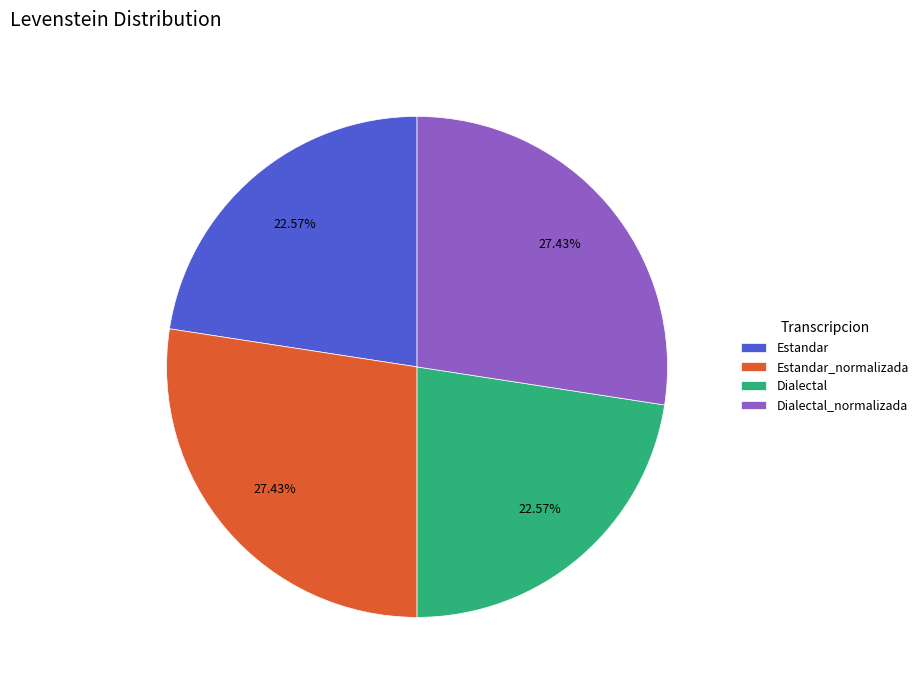

Is there a majority slice in this chart?

No